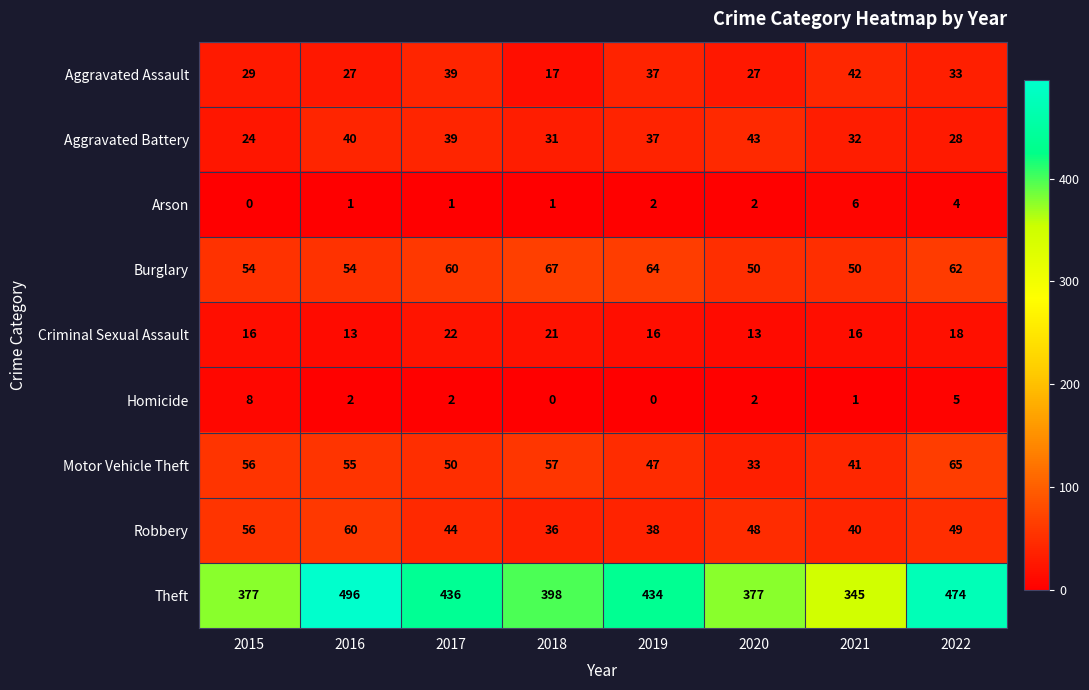

Rank the series by their maximum value, from lowest to highest.

Arson, Homicide, Criminal Sexual Assault, Aggravated Assault, Aggravated Battery, Robbery, Motor Vehicle Theft, Burglary, Theft